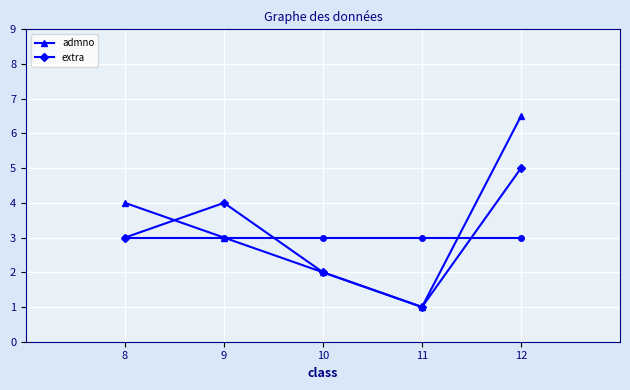

What value does the extra series have at 12?

5.0